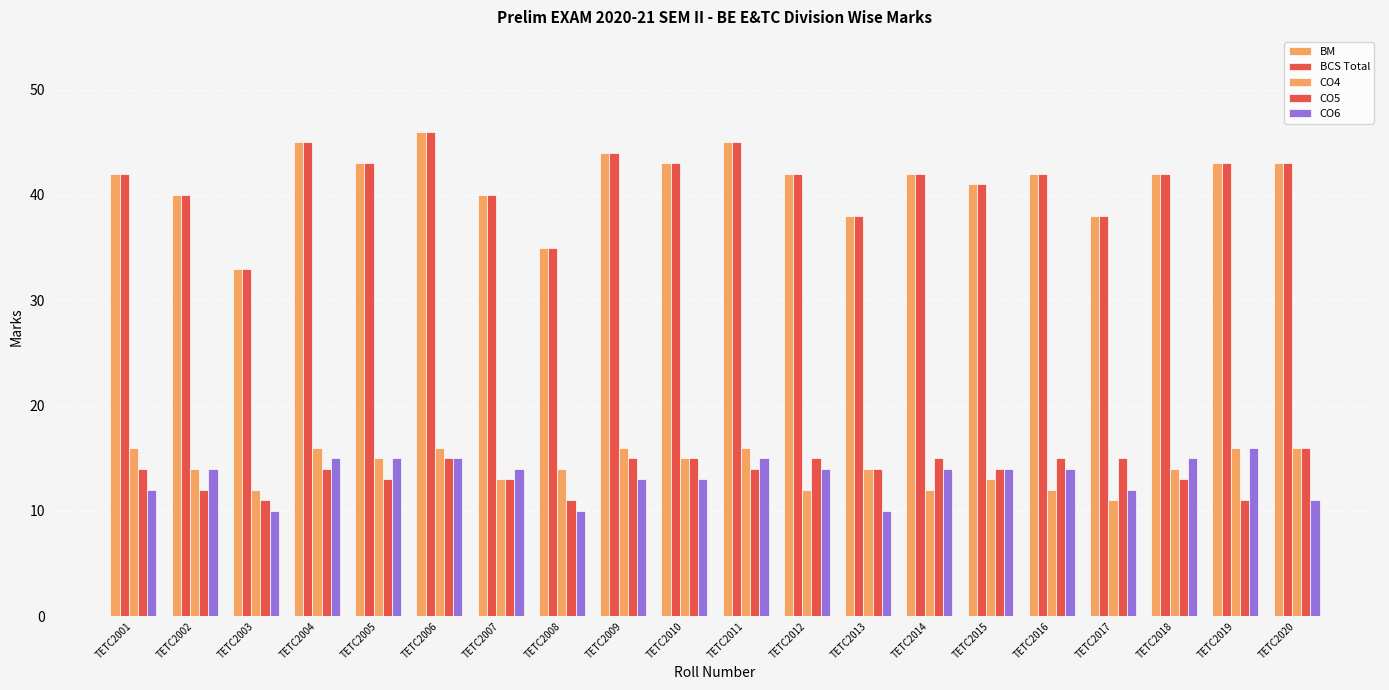

Read the BCS Total value at TETC2008.

35